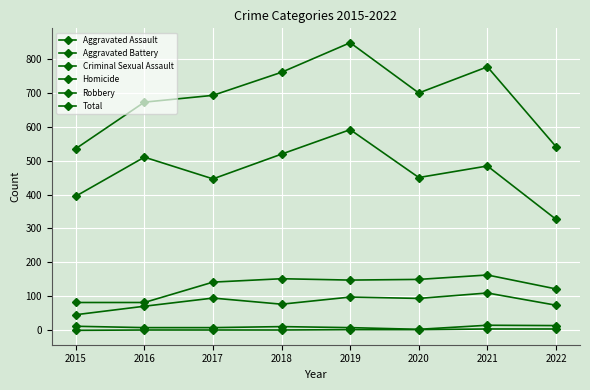

The value of Total at 2022 is 541. True or false?

True